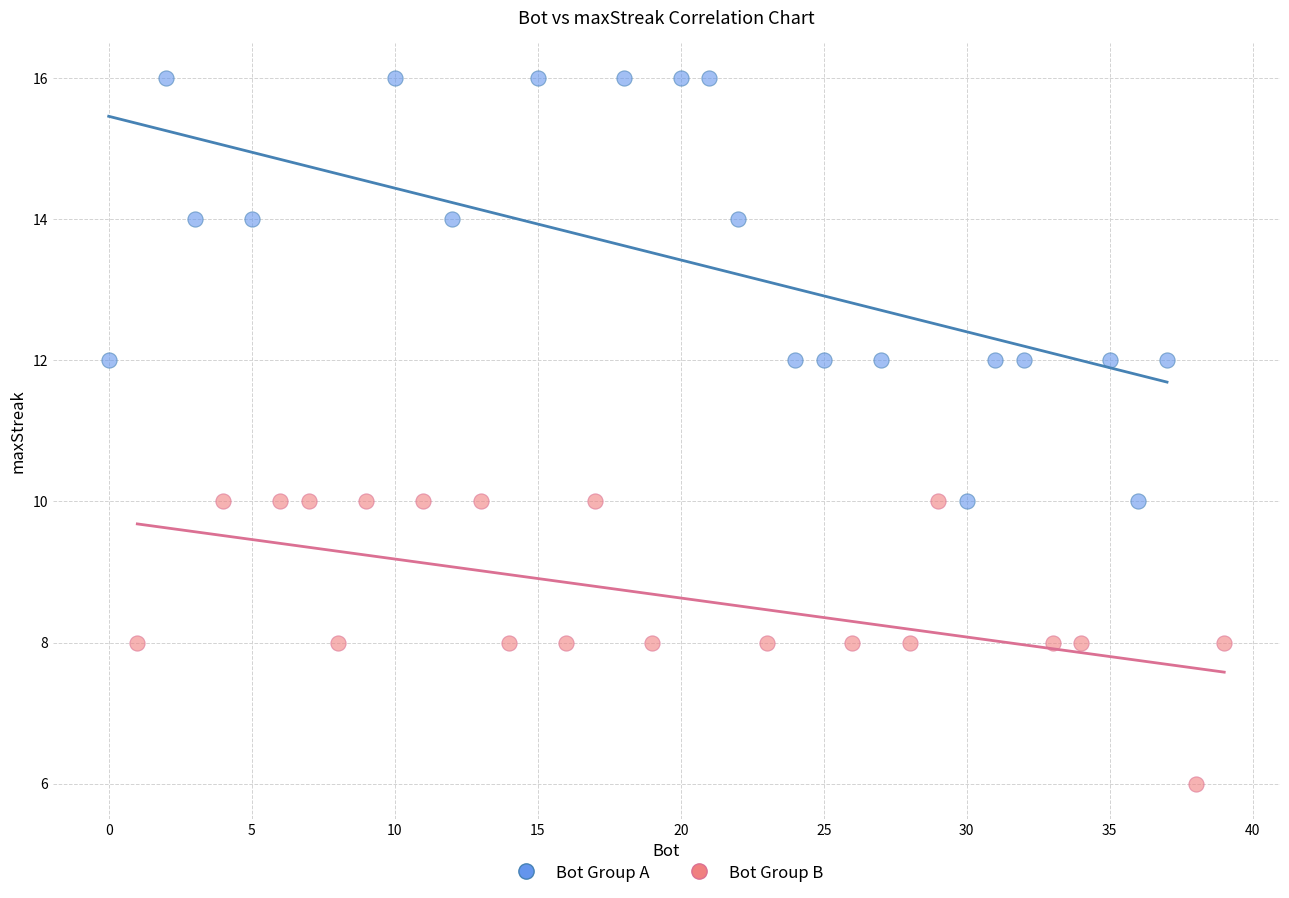

Which series contains the lowest Y value?

Bot Group B